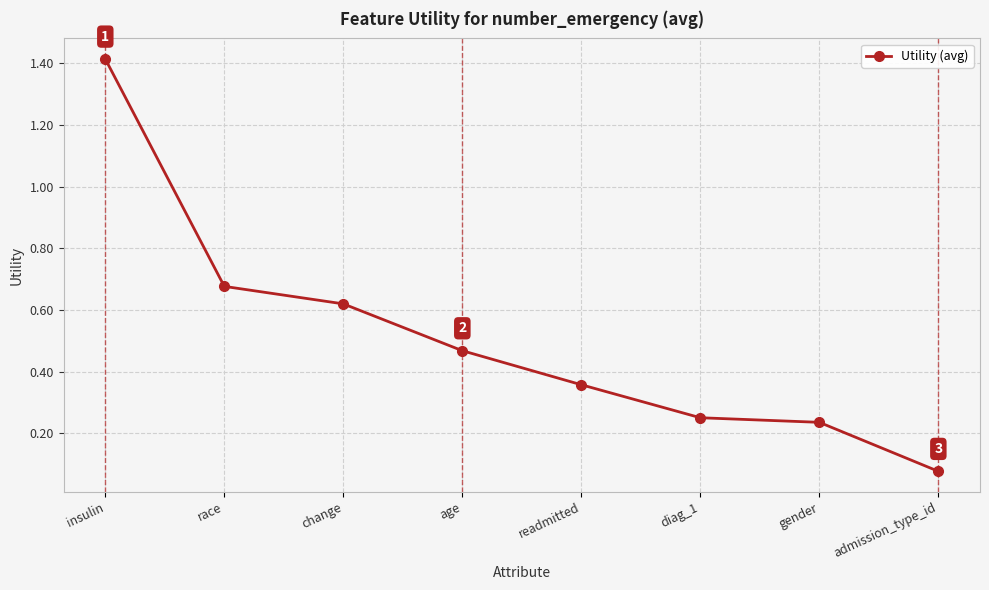

Which has a higher value, admission_type_id or gender?

gender